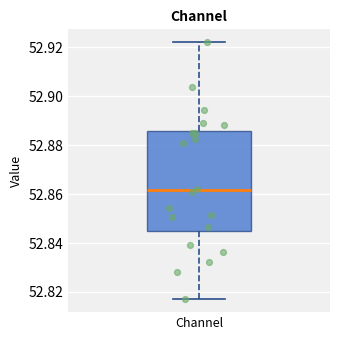

Where is the upper edge of the box for Channel on the y-axis? The values are not printed on the chart, so give them approximately, as read against the axis.

52.886